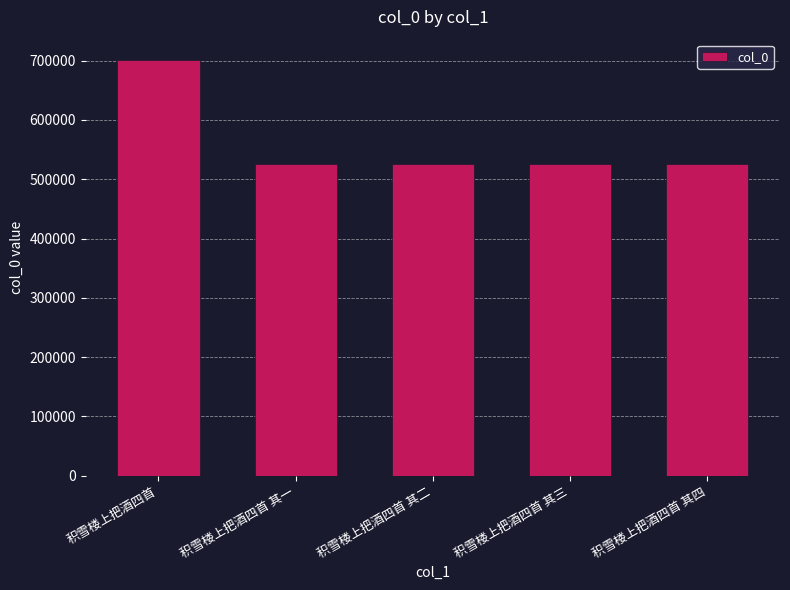

Approximately how many times larger is the value at 积雪楼上把酒四首 compared to 积雪楼上把酒四首 其三?

1.3